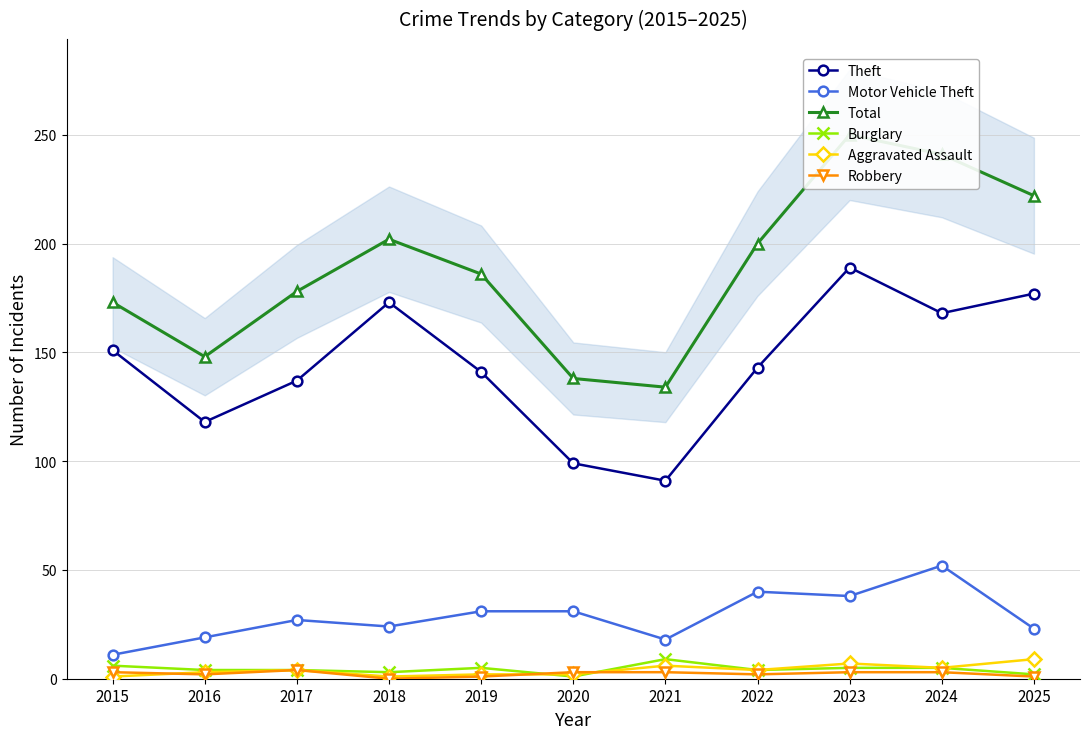

Is this an area chart (filled region under the line)?

No